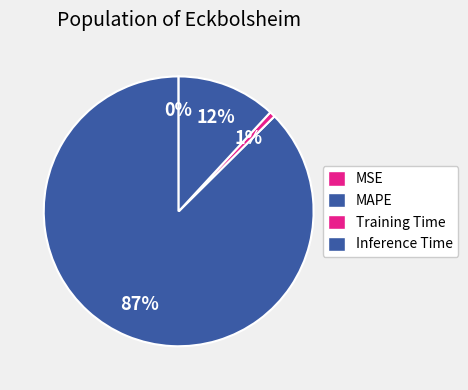

What is the majority slice?

MAPE